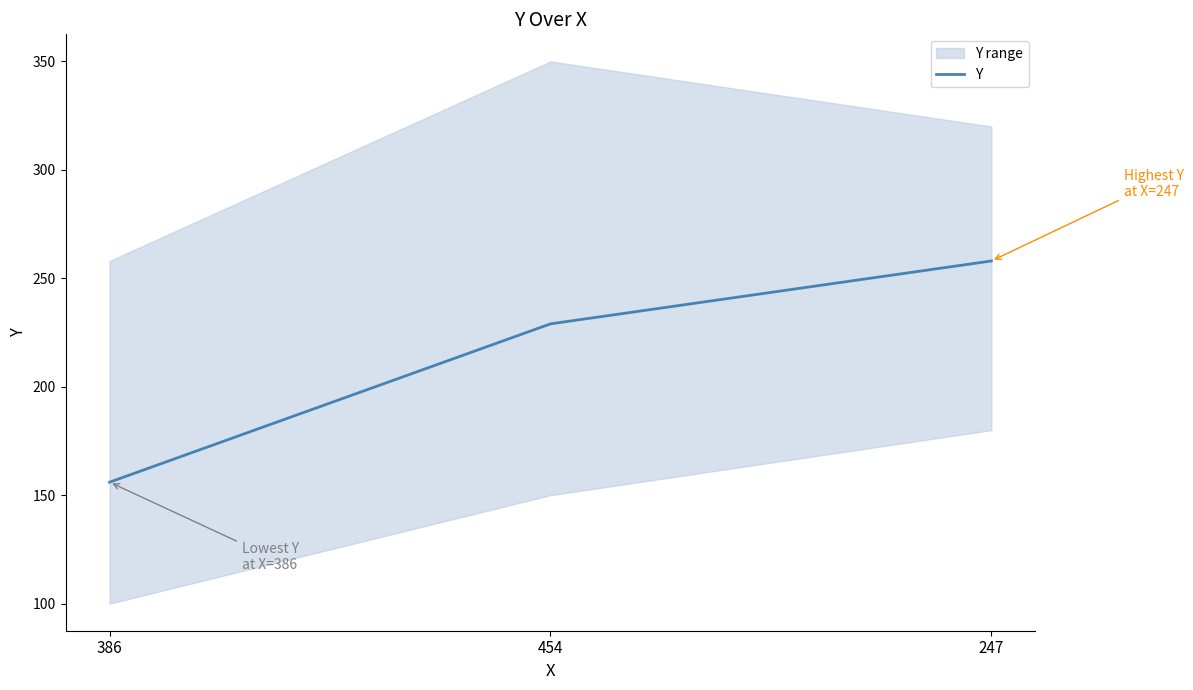

How many values are between 156 and 258?

3